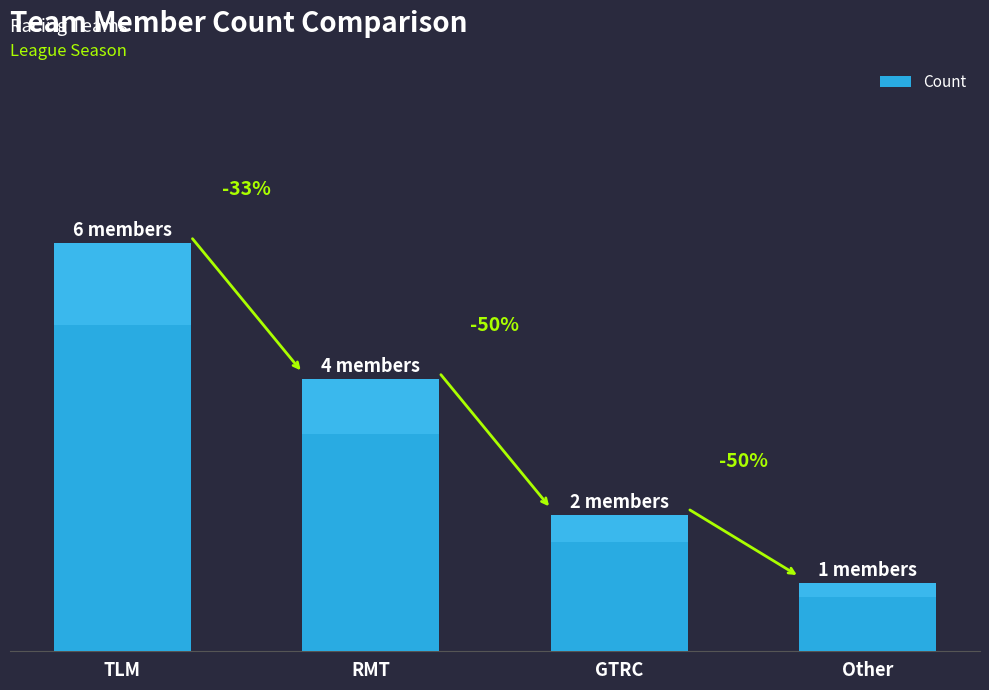

List the labels in order of value, largest first.

TLM, RMT, GTRC, Other